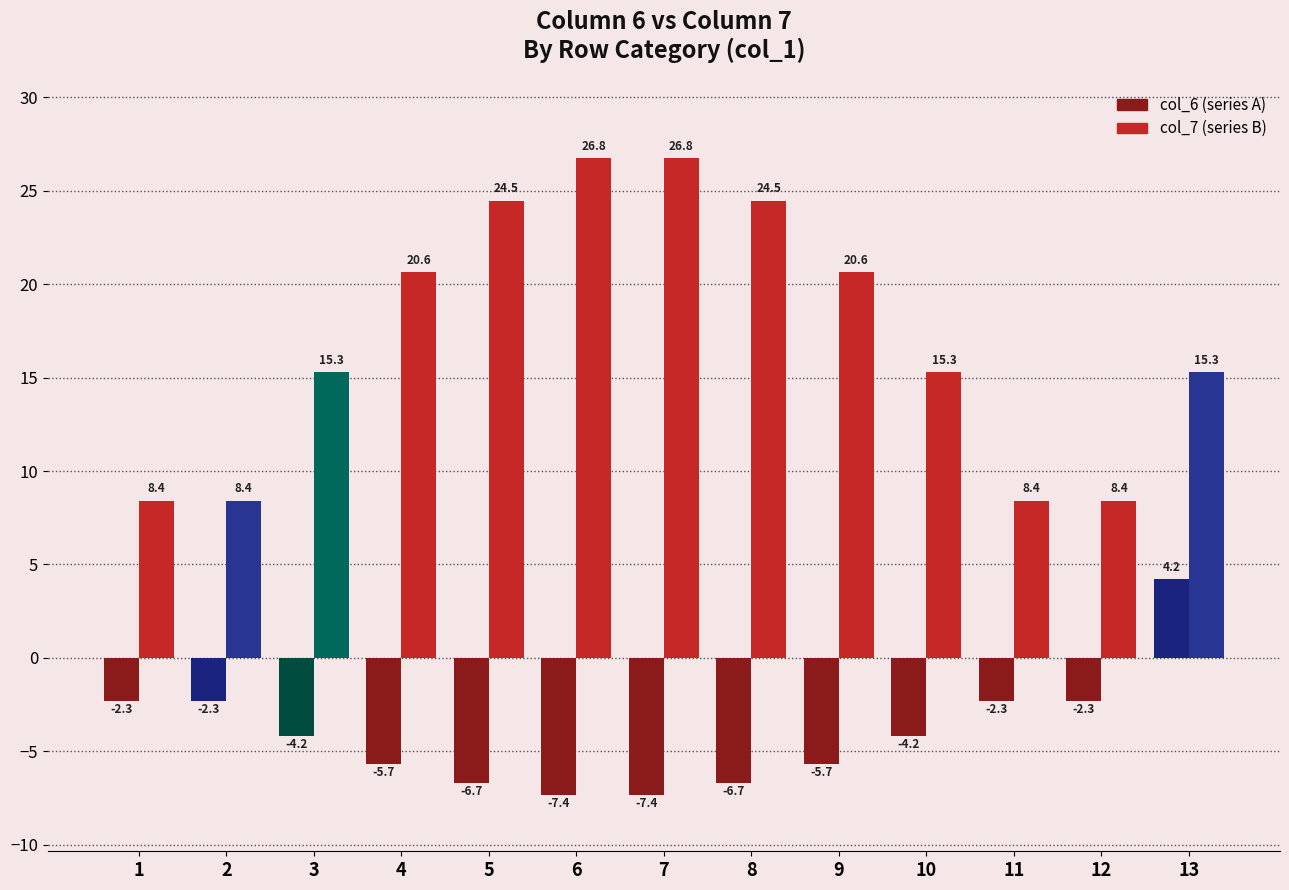

At which category is the sum across all series the highest?

13